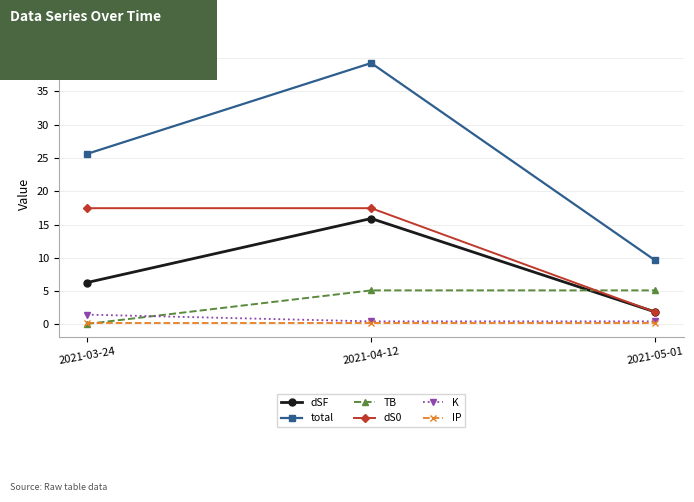

Between 2021-04-12 and 2021-05-01, which series saw the biggest shift?

total